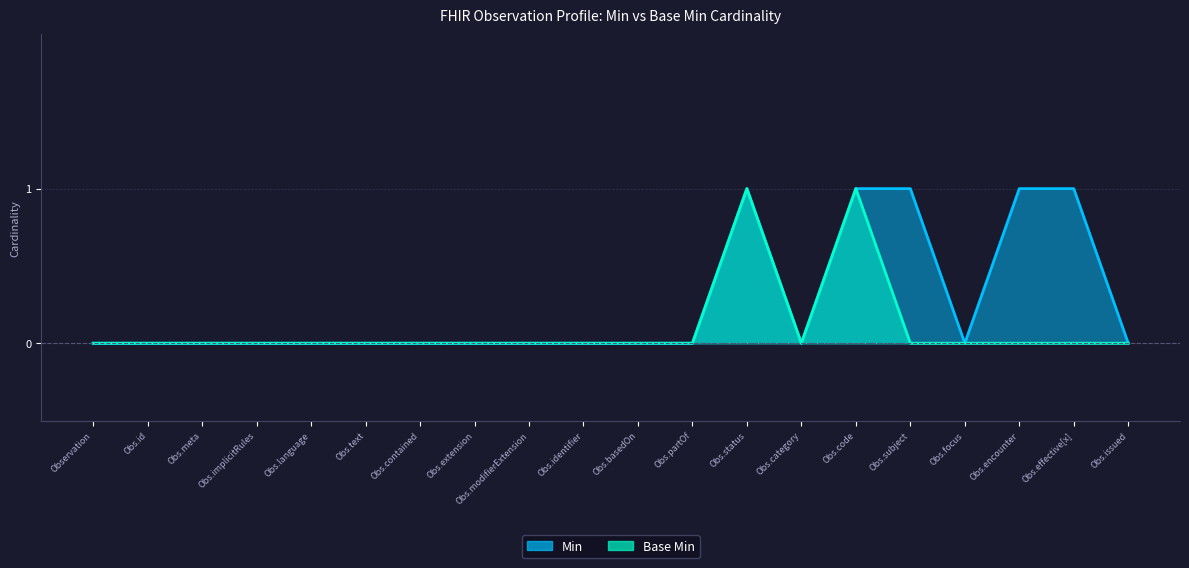

Which series has the largest range (max minus min)?

Min